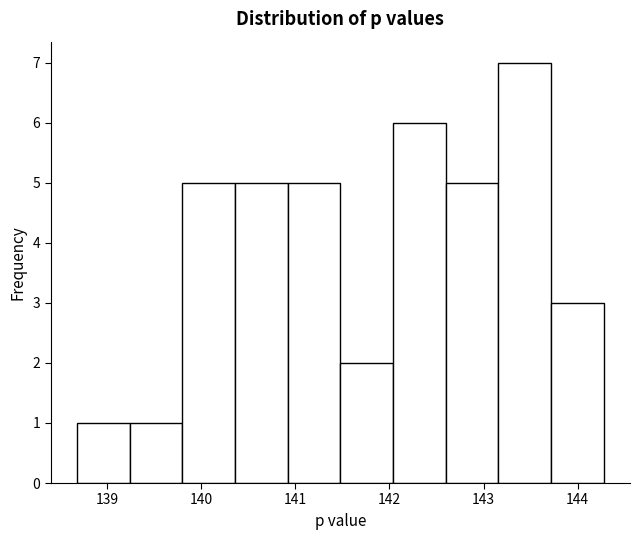

Reading left to right, list every bar in this chart as the range it spans on the x-axis followed by its height. Neither the bar edges nor the heights are printed on the chart, so give them approximately, as read against the axes.

138.7 to 139.2: 1
139.2 to 139.8: 1
139.8 to 140.4: 5
140.4 to 140.9: 5
140.9 to 141.5: 5
141.5 to 142.0: 2
142.0 to 142.6: 6
142.6 to 143.2: 5
143.2 to 143.7: 7
143.7 to 144.3: 3